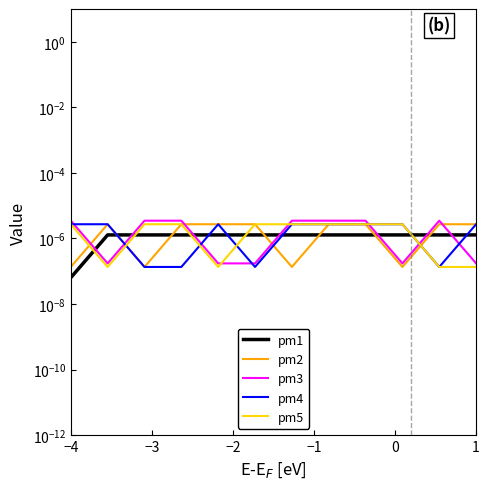

The value of pm3 at −2 is 0.0. True or false?

True